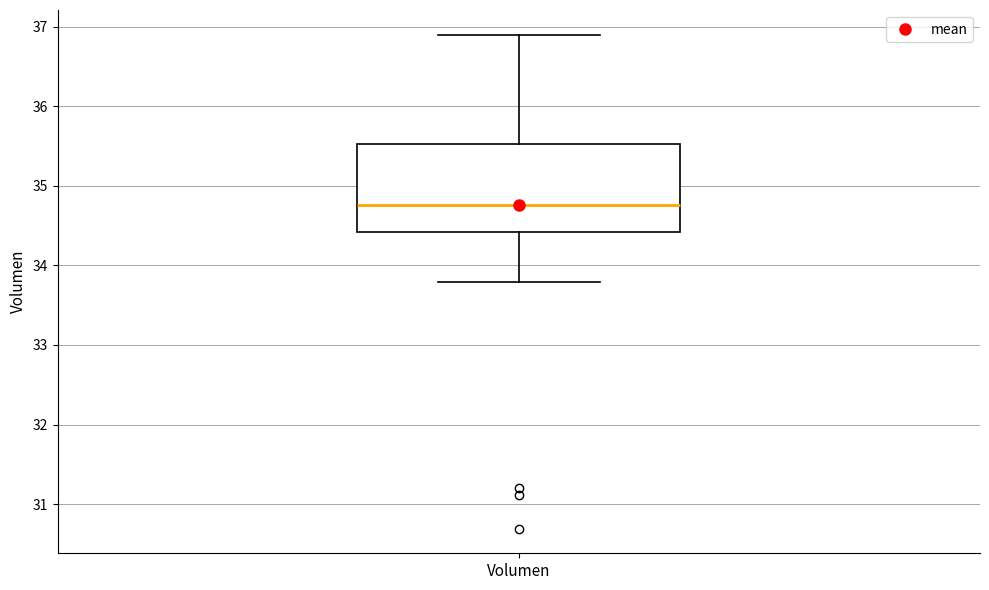

Where does the median line of the box for Volumen sit on the y-axis? The values are not printed on the chart, so give them approximately, as read against the axis.

34.8